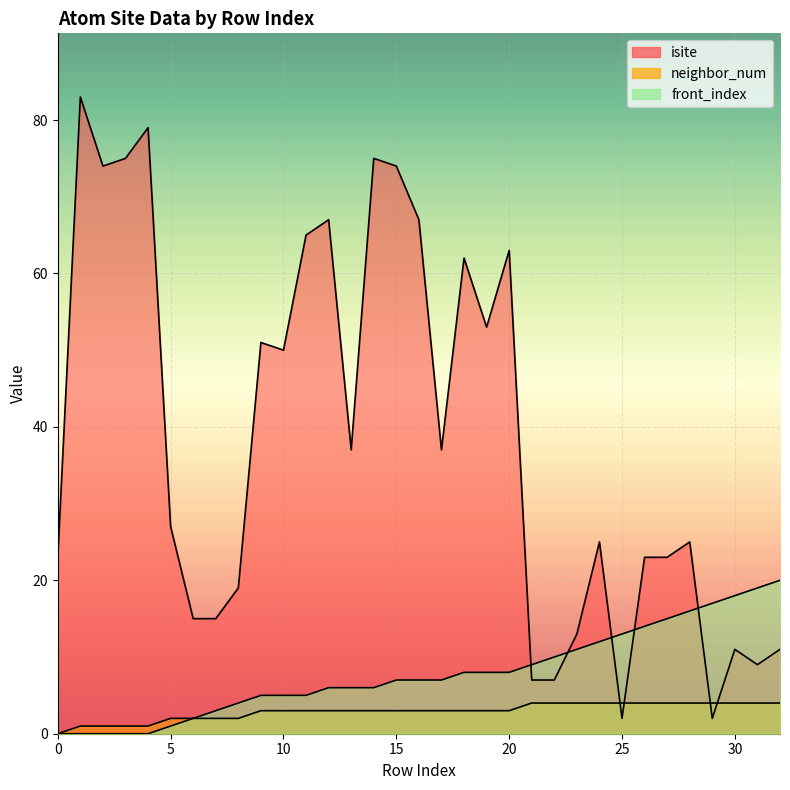

Count the neighbor_num values in the range 2 to 4.

28